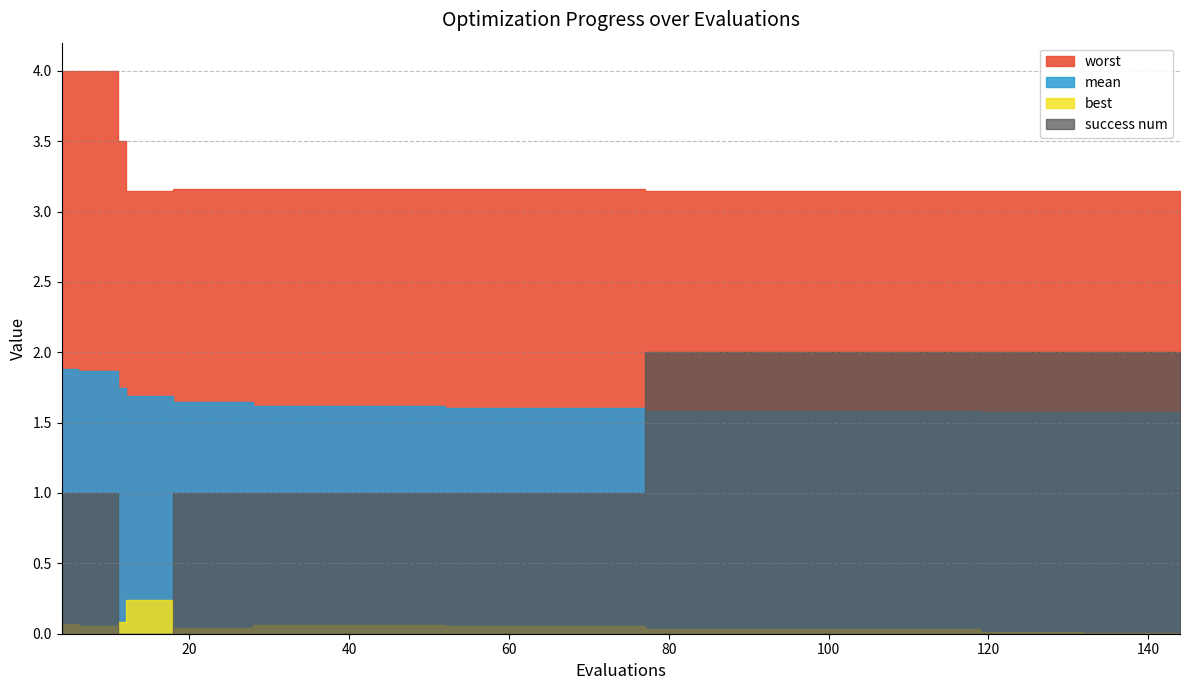

Reading left to right, transcribe all the data shown in this chart.

mean: 1.9	1.9	1.9	1.7	1.7	1.7	1.6	1.6	1.6	1.6	1.6	1.6	1.6	1.6	1.6	1.6	1.6	1.6	1.6	1.6
best: 0.1	0.1	0.1	0.1	0.2	0.2	0.0	0.0	0.1	0.1	0.1	0.1	0.0	0.0	0.0	0.0	0.0	0.0	0.0	0.0
worst: 4.0	4.0	4.0	3.5	3.1	3.1	3.2	3.2	3.2	3.2	3.2	3.2	3.1	3.1	3.1	3.1	3.1	3.1	3.1	3.1
success num: 1.0	1.0	1.0	0.0	0.0	0.0	1.0	1.0	1.0	1.0	1.0	1.0	2.0	2.0	2.0	2.0	2.0	2.0	2.0	2.0